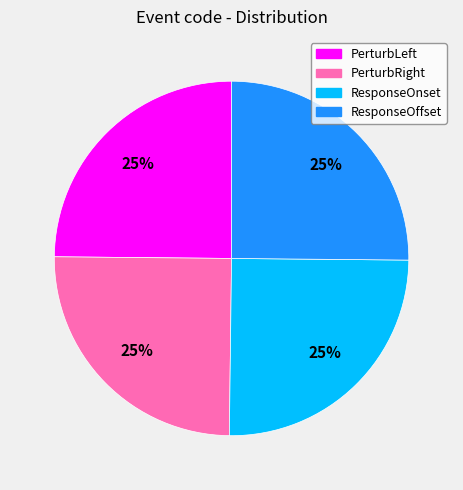

To the nearest percent, what is the combined percentage of ResponseOnset and PerturbLeft?

50%